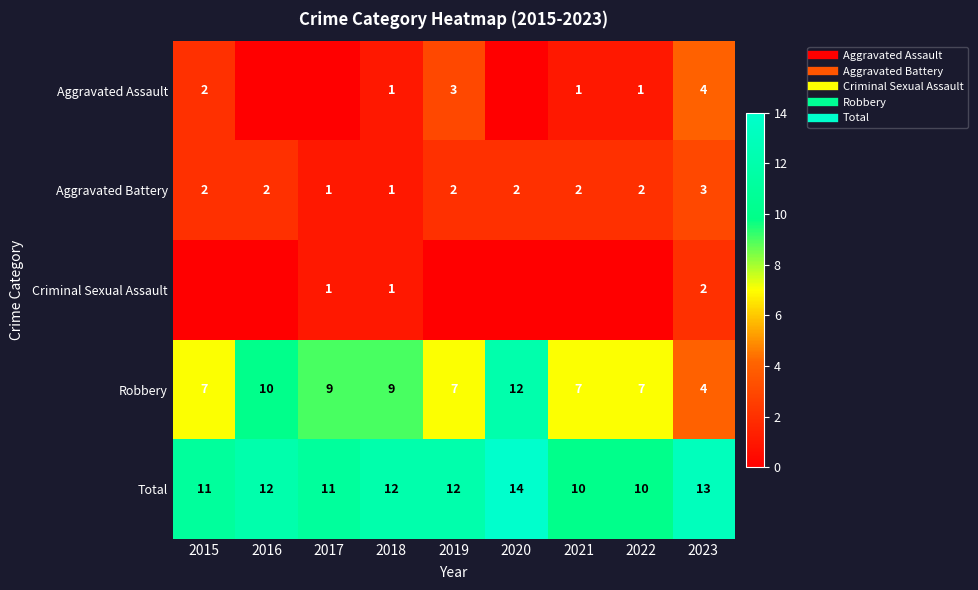

What is the maximum value for Aggravated Assault?

4